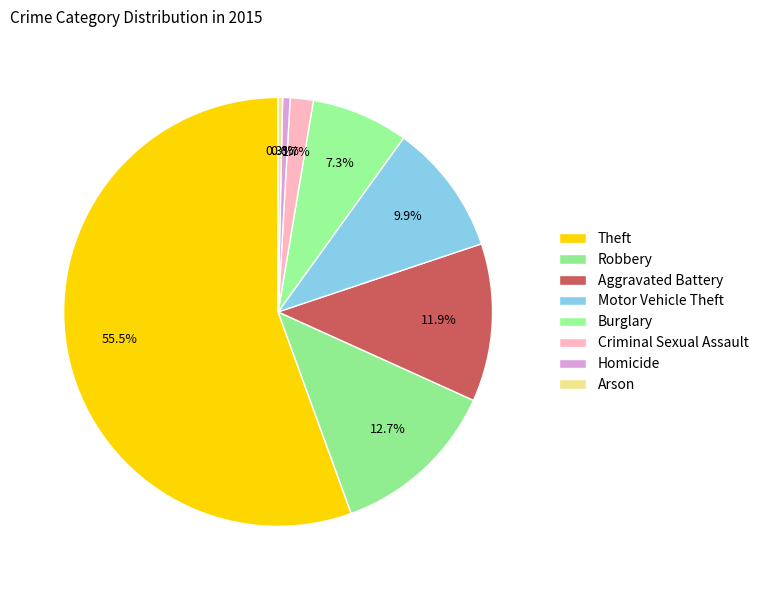

Does Arson account for over 50% of the chart?

No